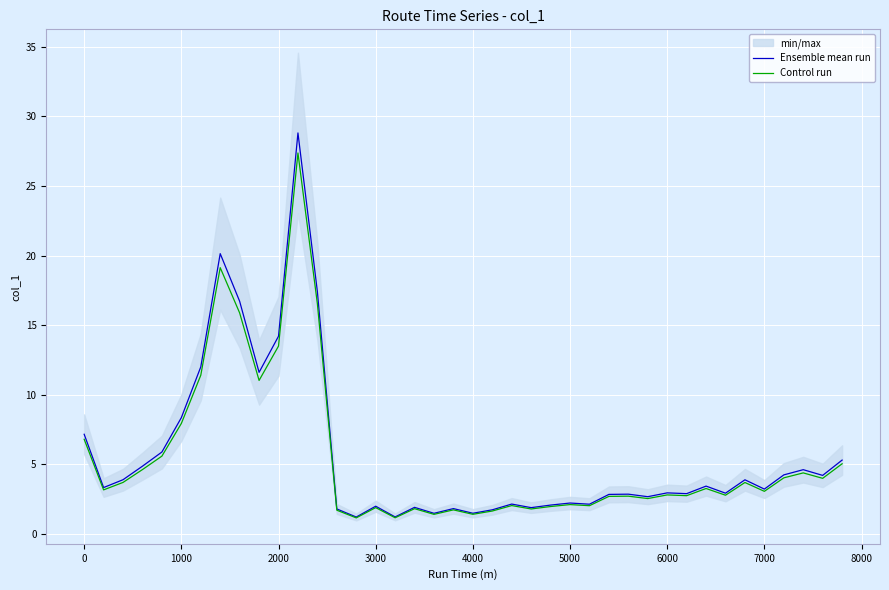

True or false: Ensemble mean run has more than 2 points higher than both neighbors.

True